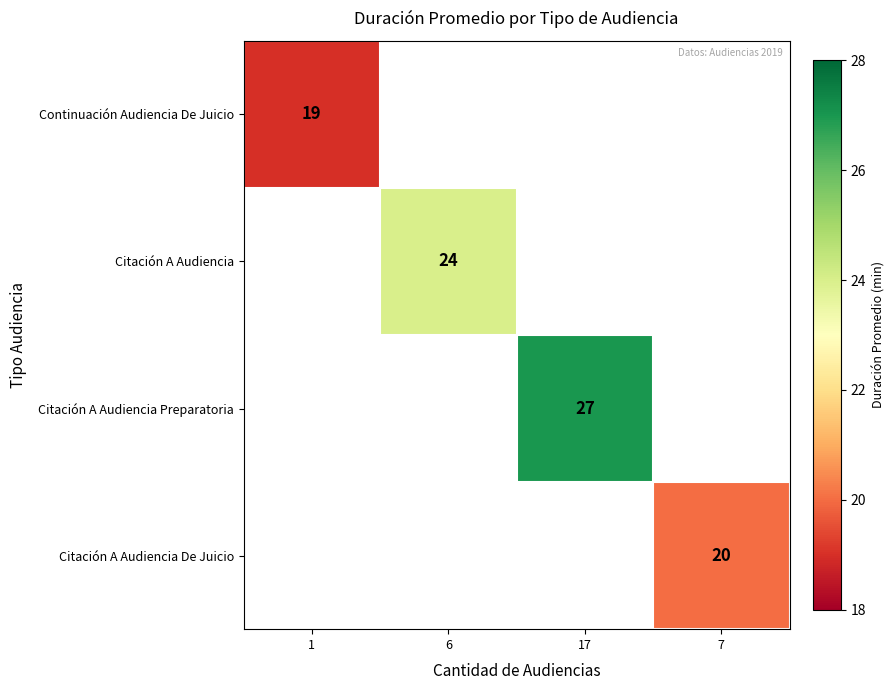

True or false: Continuación Audiencia De Juicio has a value of 27 at 1.

False